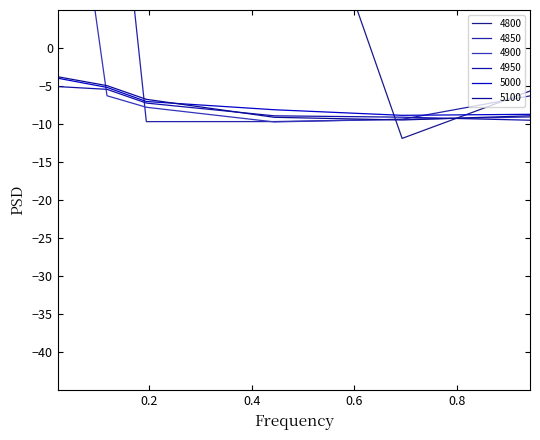

Reading right to left, extract all data points from this chart.

4800: 0.9424657534246575=-5.7	0.6931506849315069=-11.9	0.4438356164383562=36.2	0.1945205479452055=37.7	0.1178082191780822=39.3	0.02191780821917808=39.5
4850: 0.9424657534246575=-6.3	0.6931506849315069=-9.4	0.4438356164383562=-9.7	0.1945205479452055=-9.7	0.1178082191780822=39.1	0.02191780821917808=39.7
4900: 0.9424657534246575=-9.1	0.6931506849315069=-9.4	0.4438356164383562=-9.7	0.1945205479452055=-7.8	0.1178082191780822=-6.3	0.02191780821917808=39.8
4950: 0.9424657534246575=-9.5	0.6931506849315069=-9.1	0.4438356164383562=-8.9	0.1945205479452055=-7.2	0.1178082191780822=-5.4	0.02191780821917808=-5.1
5000: 0.9424657534246575=-8.7	0.6931506849315069=-8.9	0.4438356164383562=-8.1	0.1945205479452055=-7.0	0.1178082191780822=-5.2	0.02191780821917808=-4.0
5100: 0.9424657534246575=-8.9	0.6931506849315069=-9.5	0.4438356164383562=-9.1	0.1945205479452055=-6.7	0.1178082191780822=-4.9	0.02191780821917808=-3.8